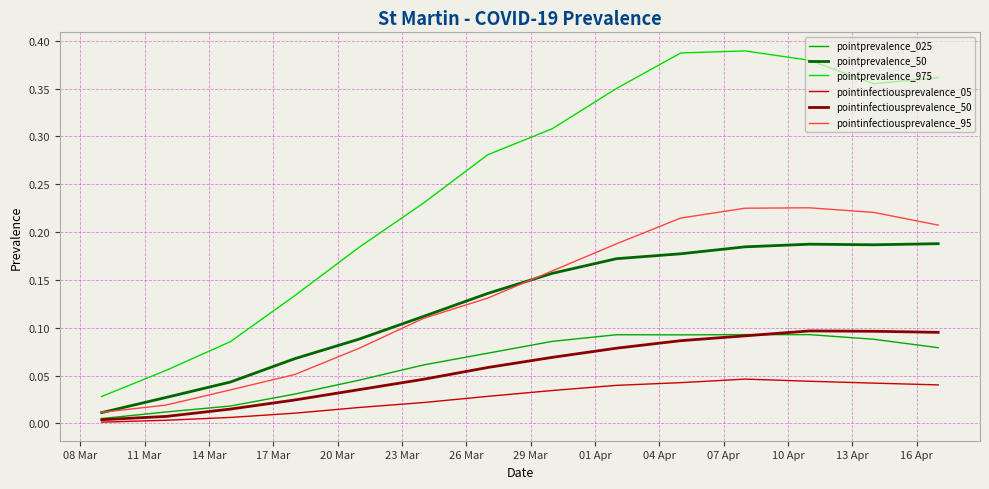

Which series has the largest total across all categories?

pointprevalence_975